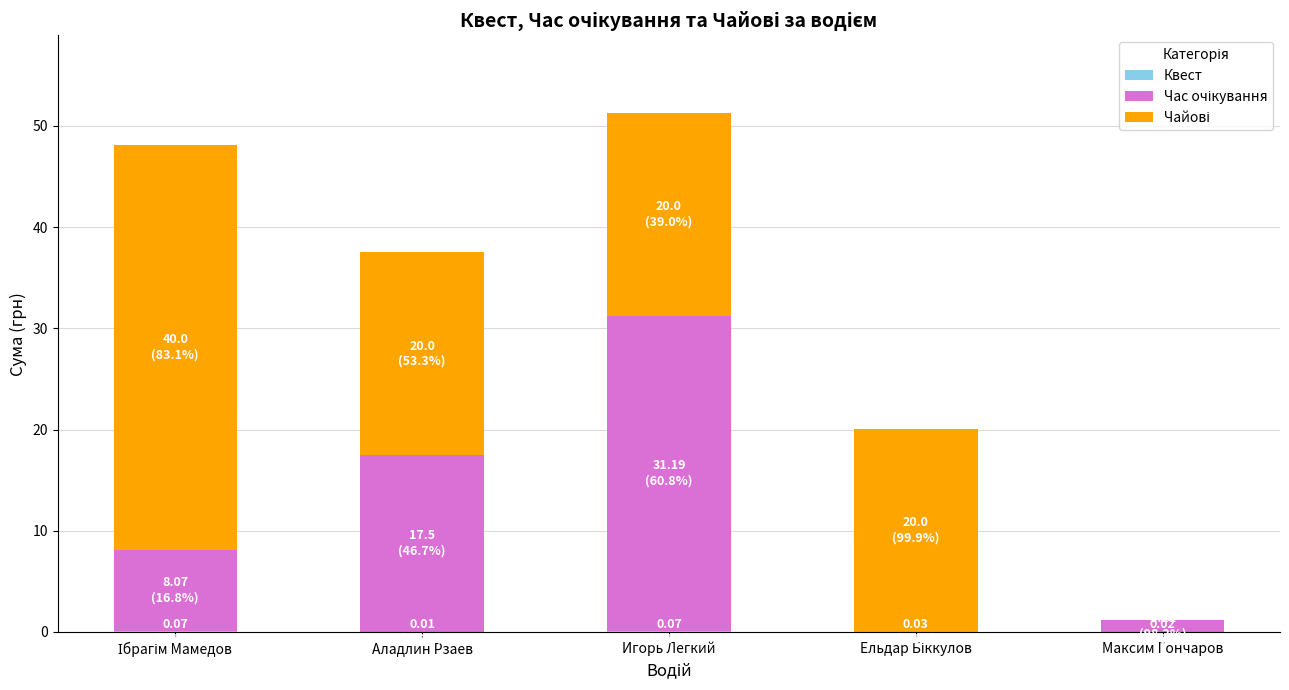

Are the bars grouped side by side (vs. stacked)?

No